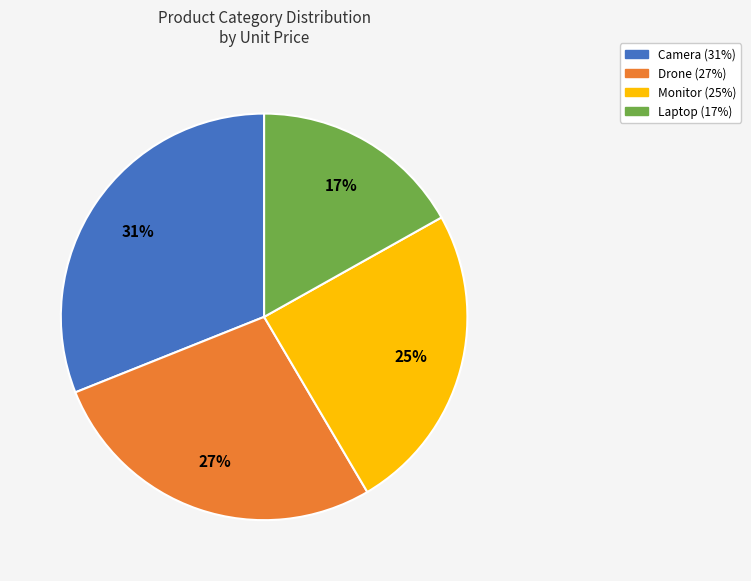

Does any single category account for the majority?

No